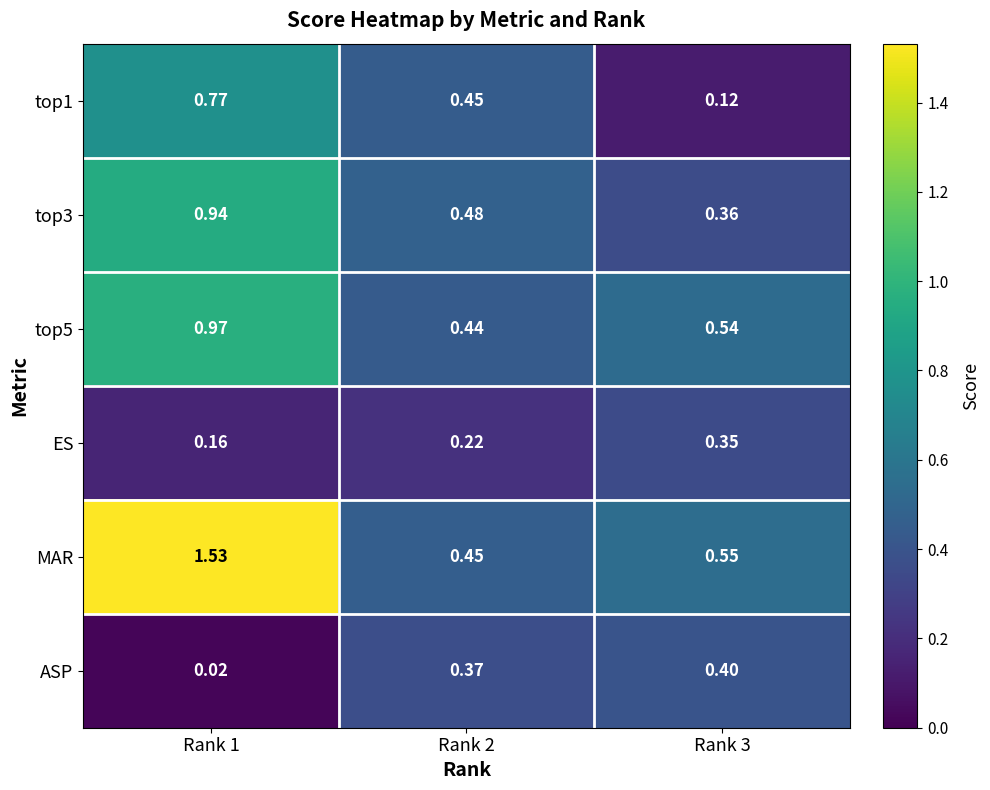

Which series has the largest total across all categories?

MAR